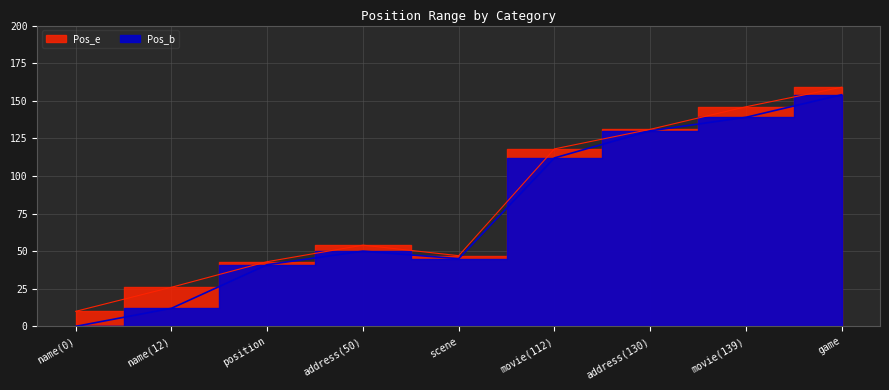

What position from the left is address(130)?

7